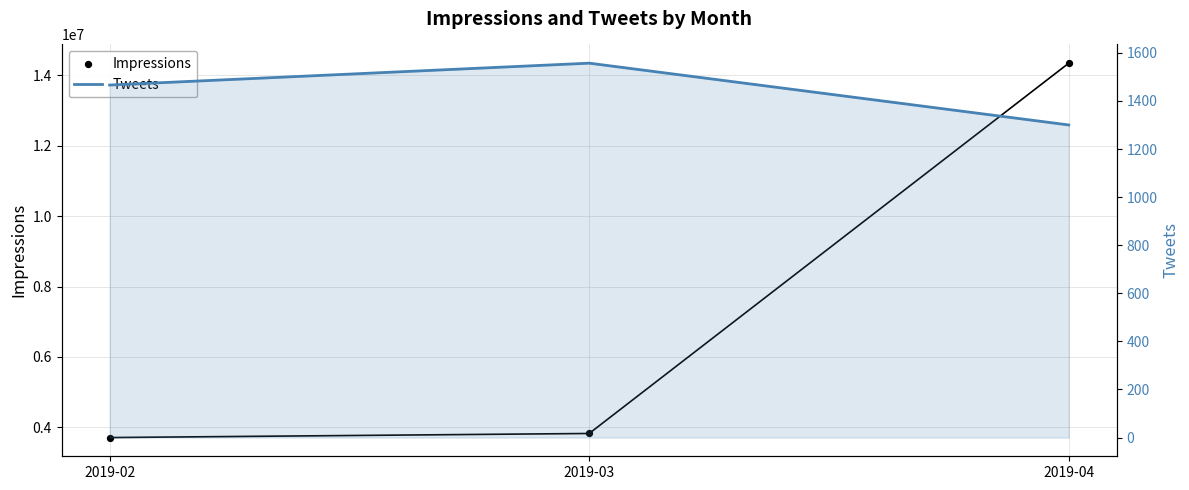

At which category is the sum across all series the highest?

2019-04